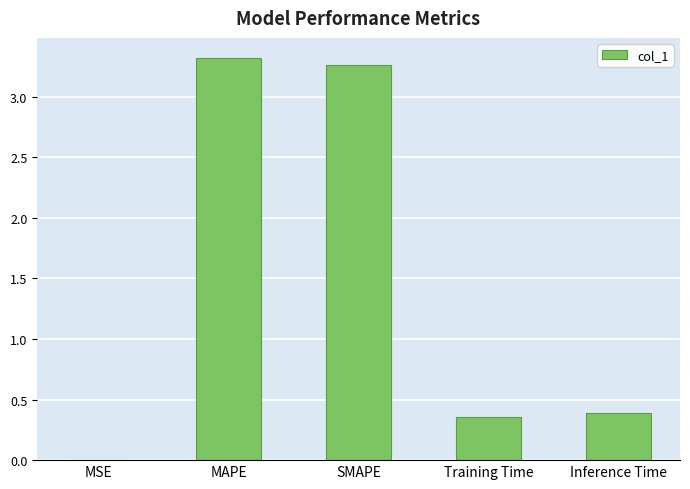

Is it true that the value at Inference Time is 0.2?

False